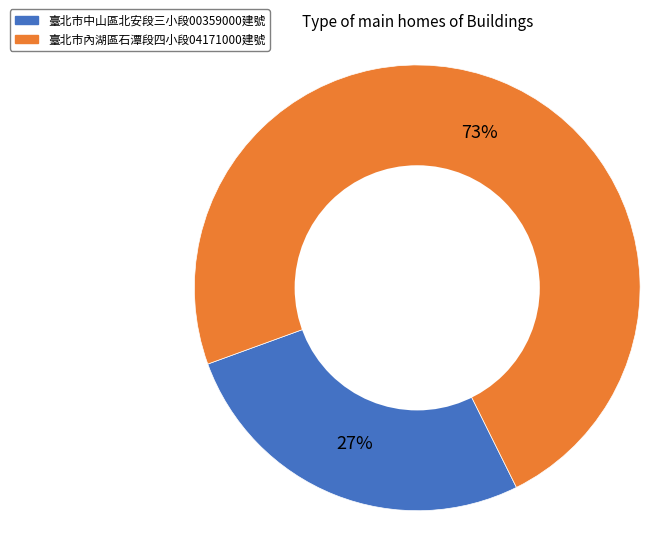

To the nearest percent, what is the difference between the largest and smallest slice percentages?

46%